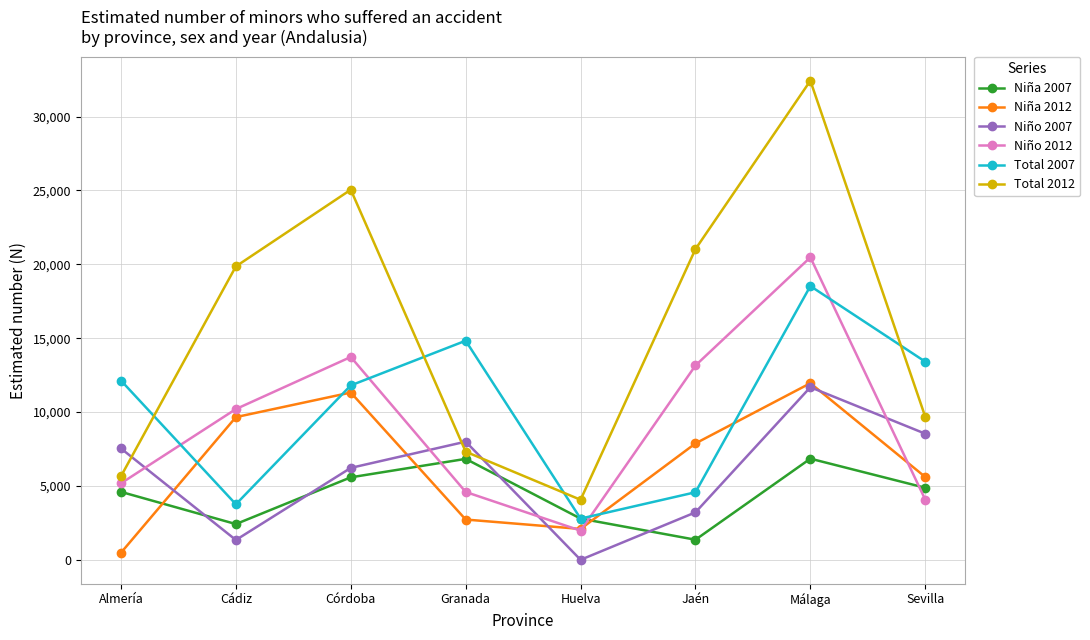

Where is the first local minimum for Niño 2007?

Cádiz